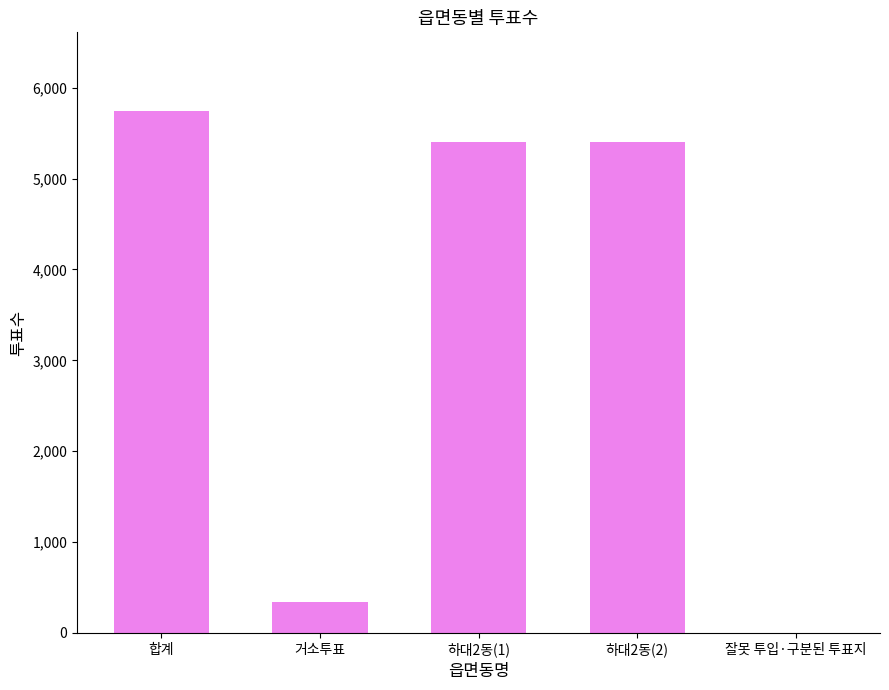

What is the greatest value displayed?

5748